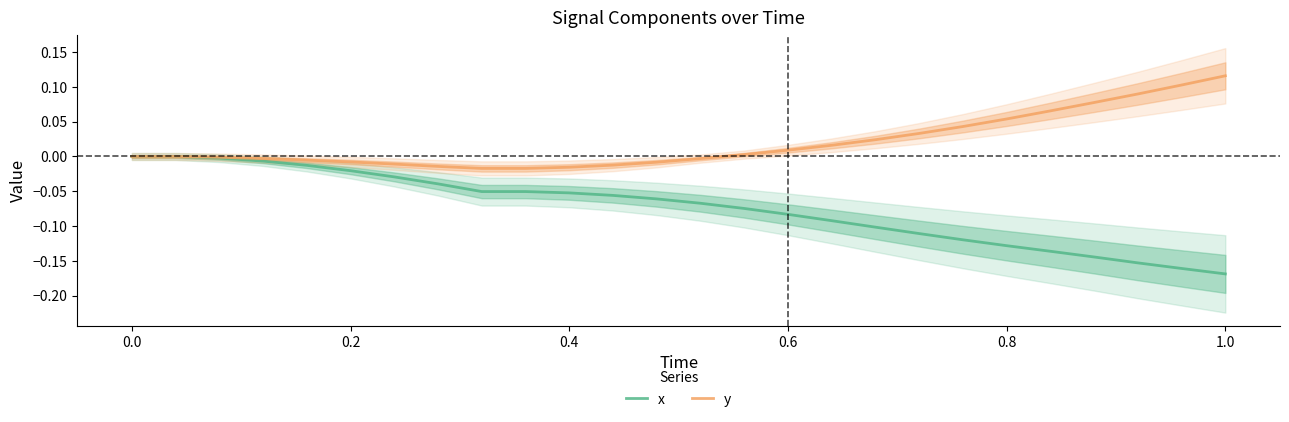

Which category has the highest value in the y series?

1.0